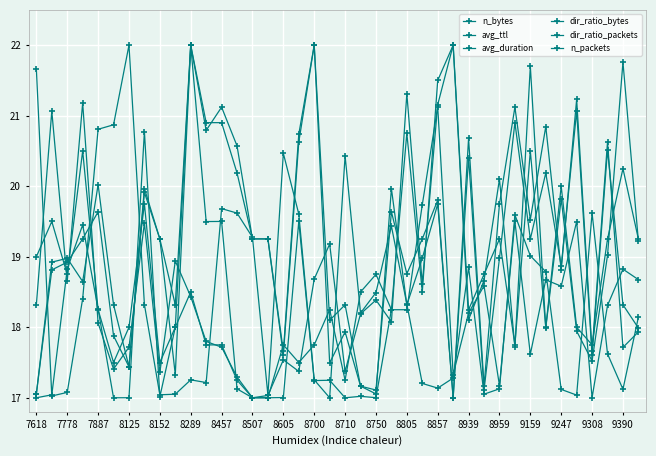

True or false: n_bytes has more than 2 interior local peaks.

True